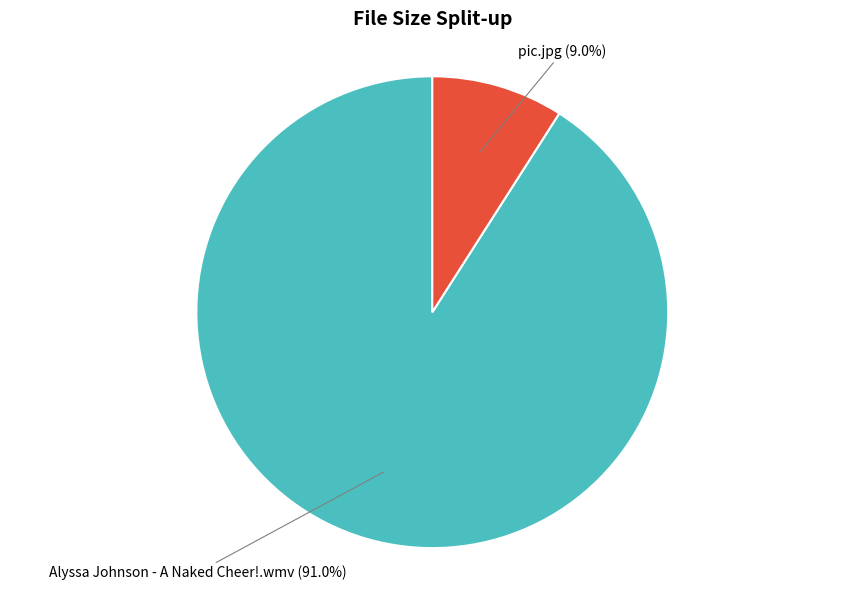

Does any single category account for the majority?

Yes